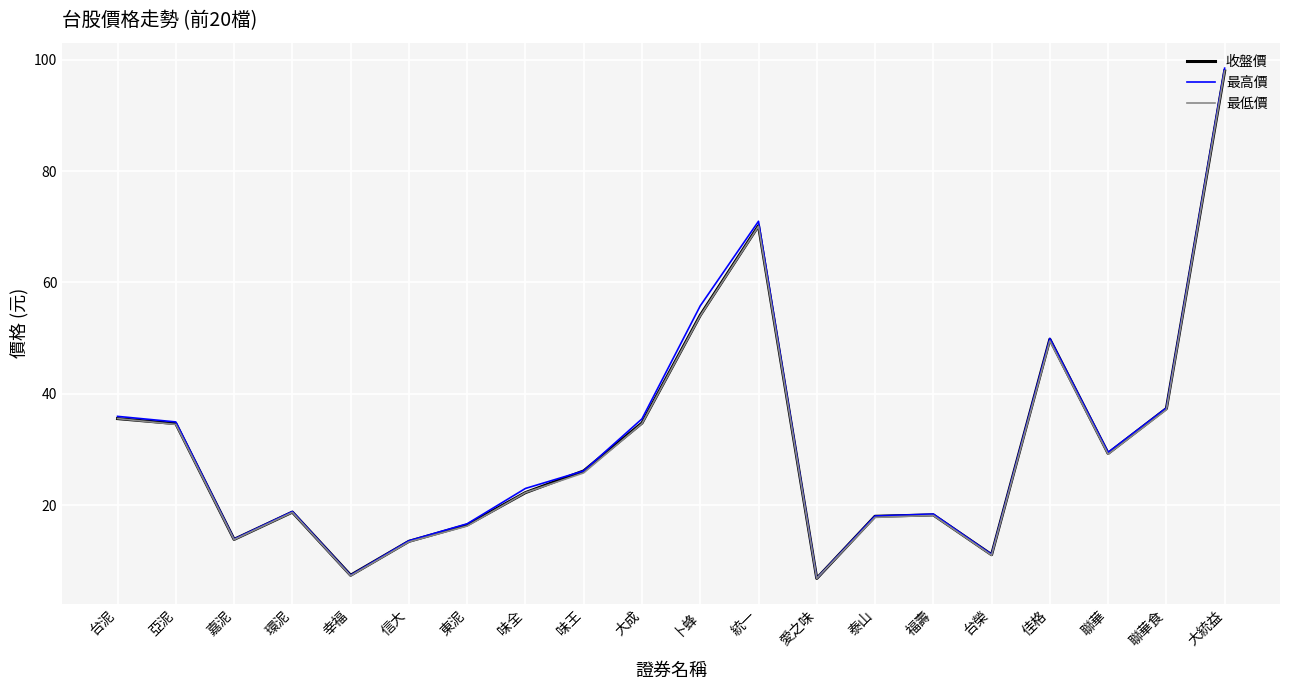

What is the total value across all series at 味全?

67.5